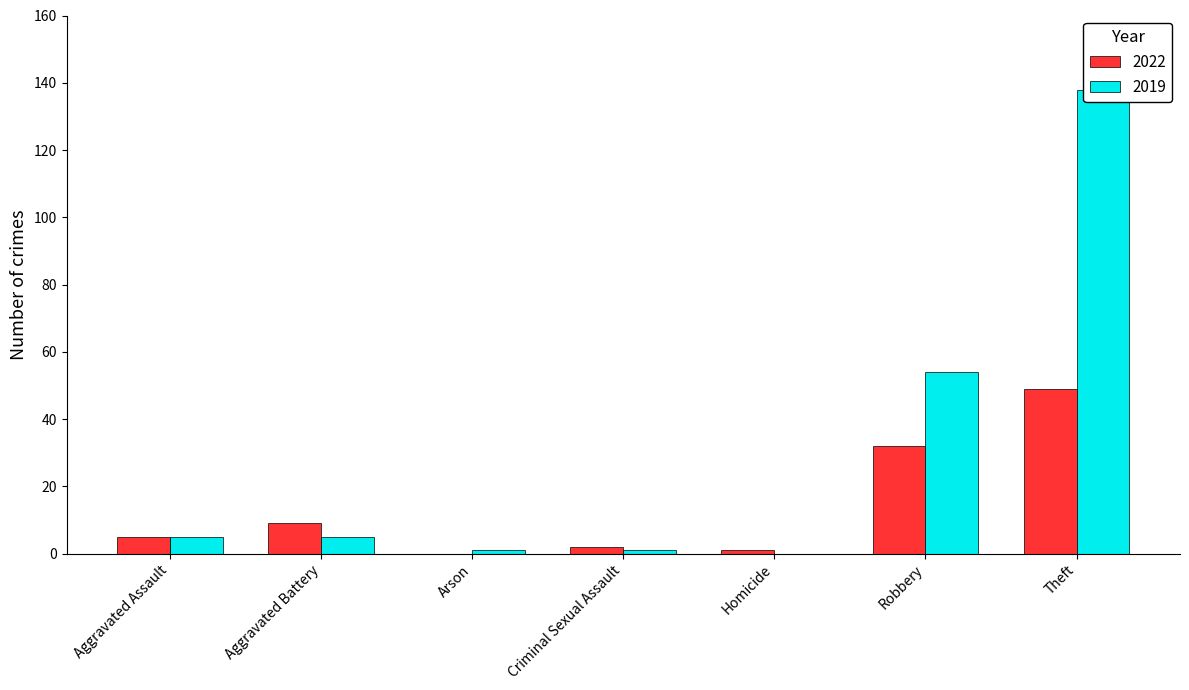

What is the label of the 3rd bar from the left?

Arson